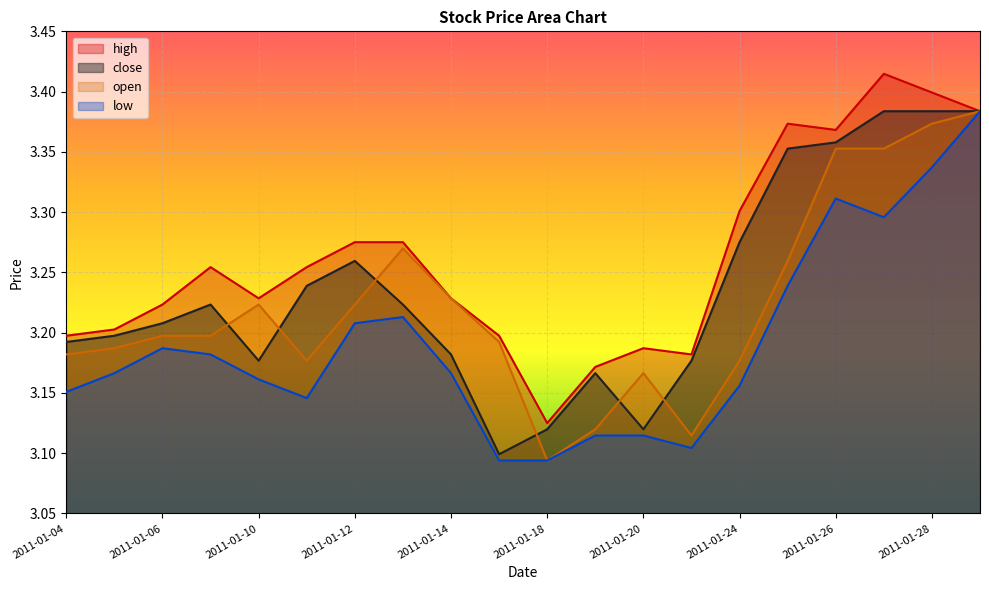

True or false: open and high intersect in this chart.

False